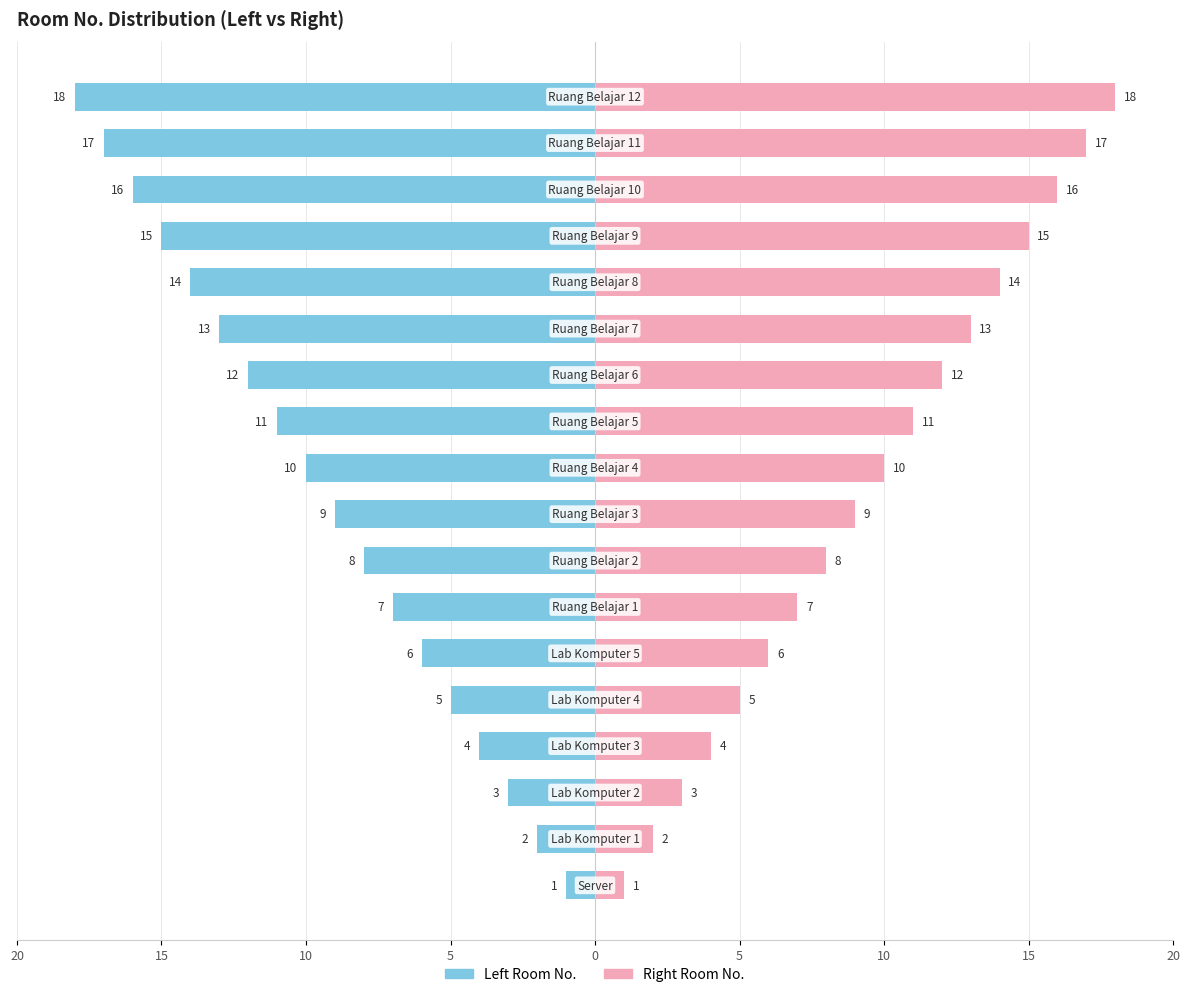

Which series has the widest spread of values?

Left Room No.